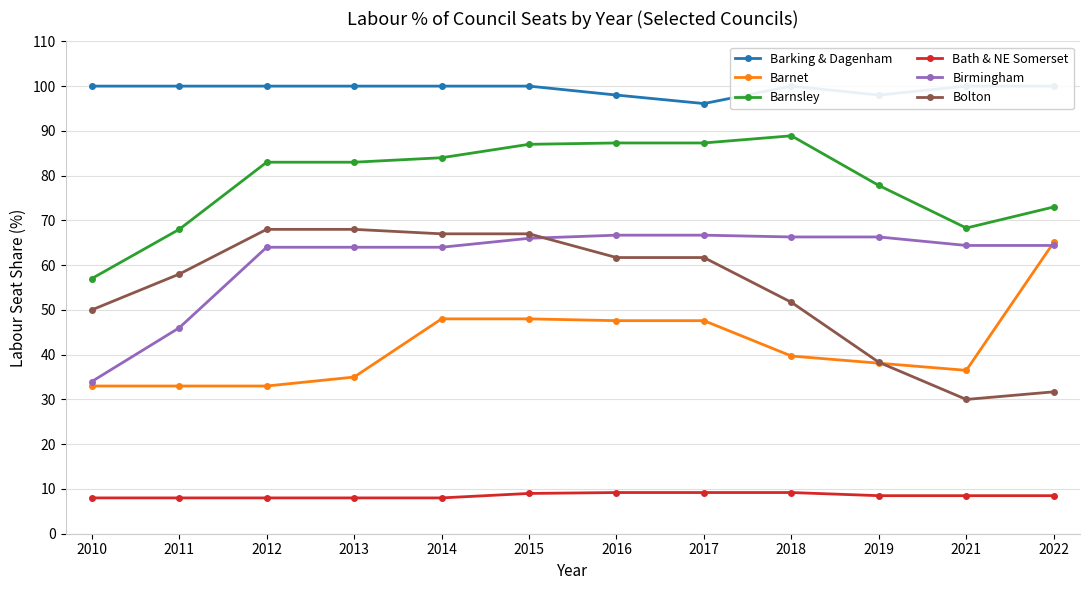

True or false: Barnet and Barking & Dagenham intersect in this chart.

False